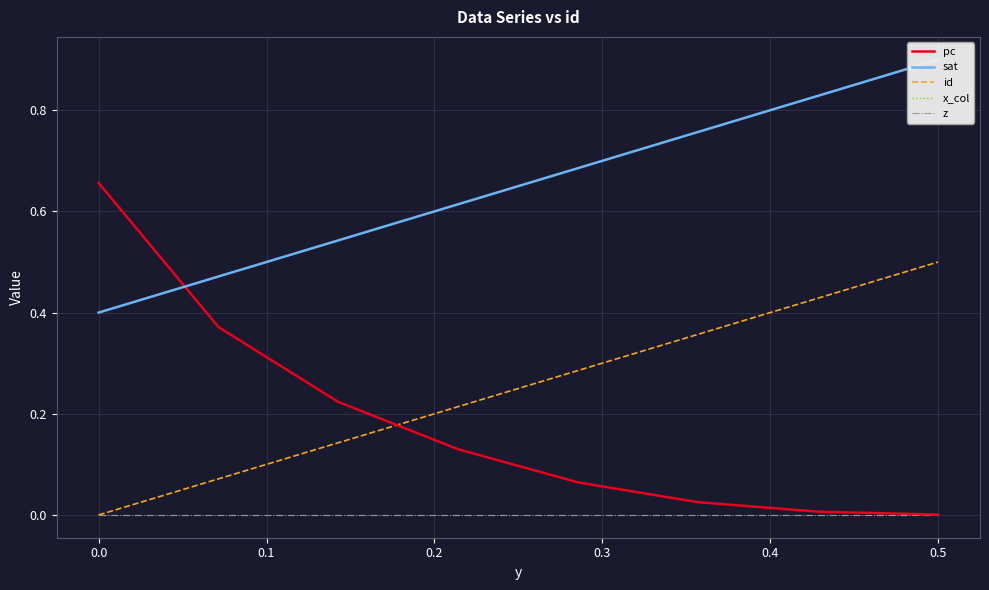

Which series has the largest total across all categories?

sat